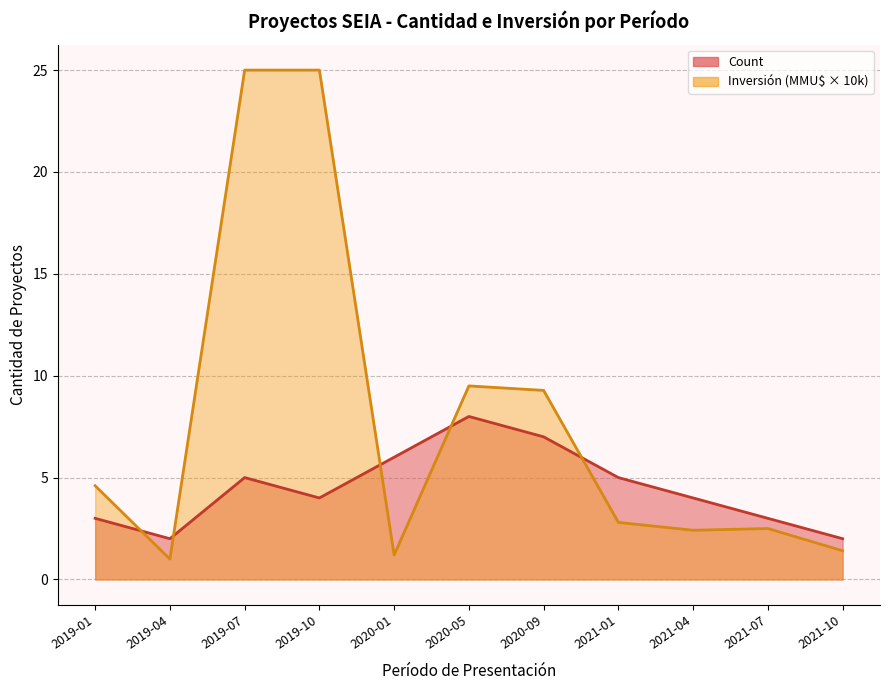

What is the difference between the highest and lowest values at 2019-10?

21.0